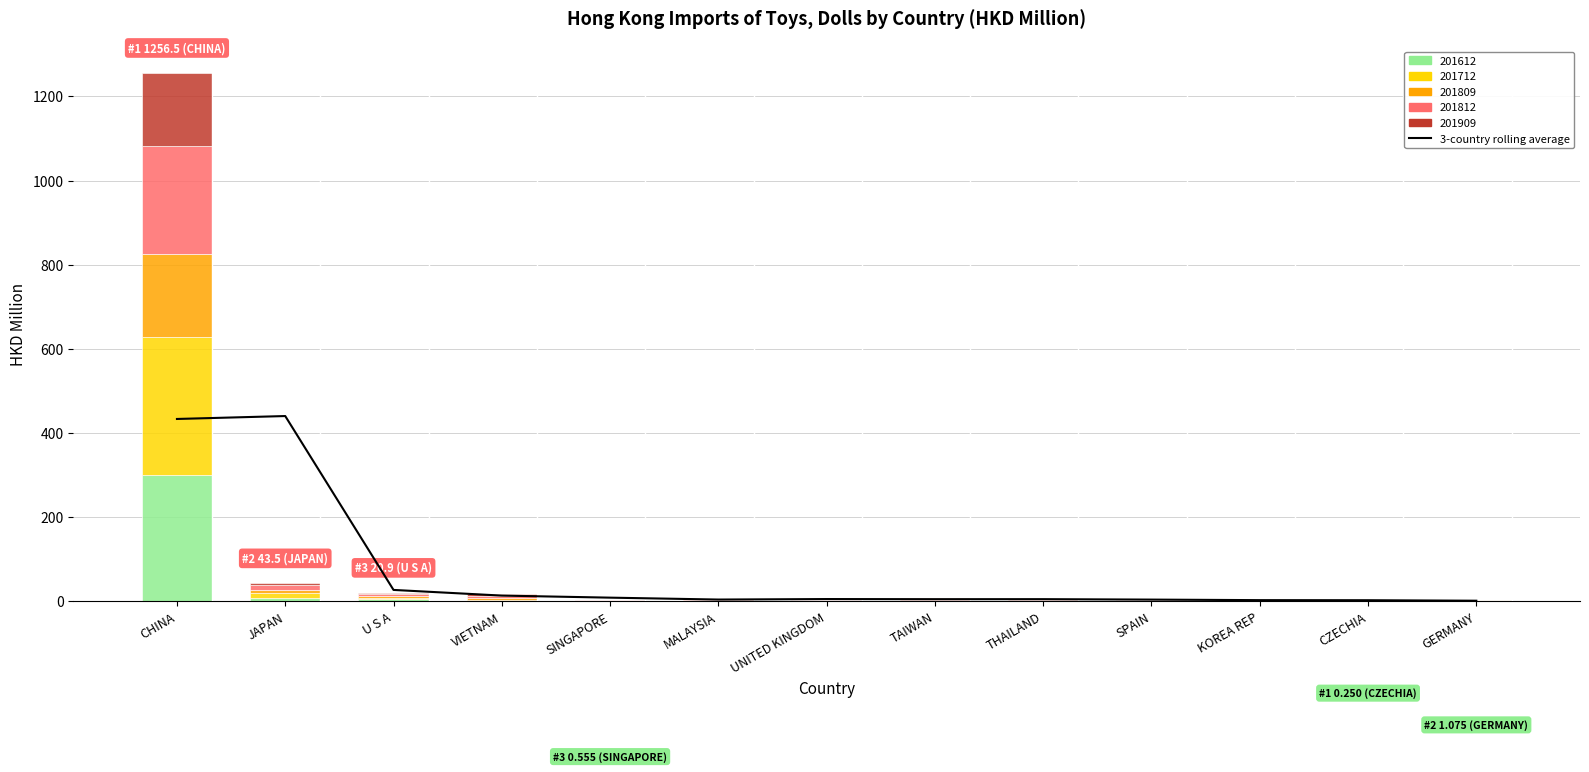

The value at KOREA REP is 2.7. True or false?

True